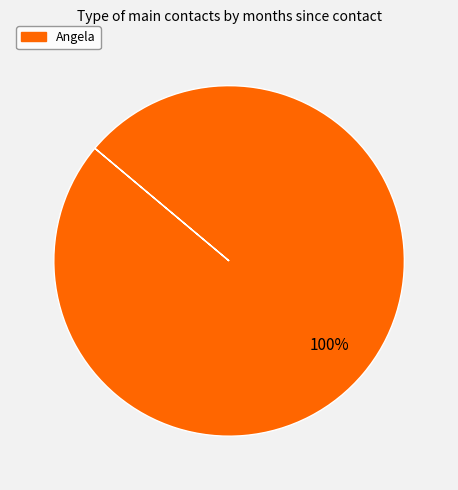

How many slices are in this pie chart?

1